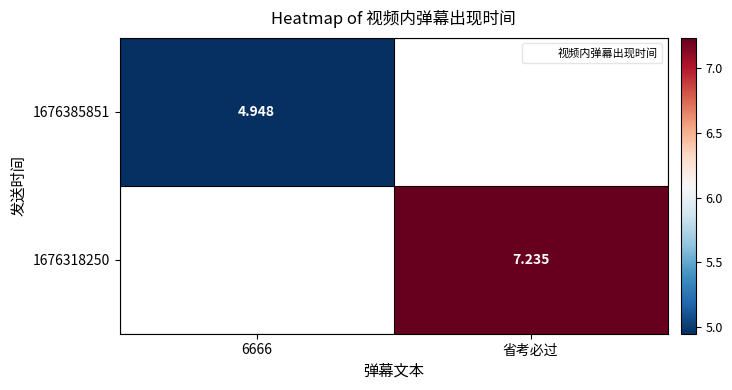

What is the minimum value shown in the chart?

4.9